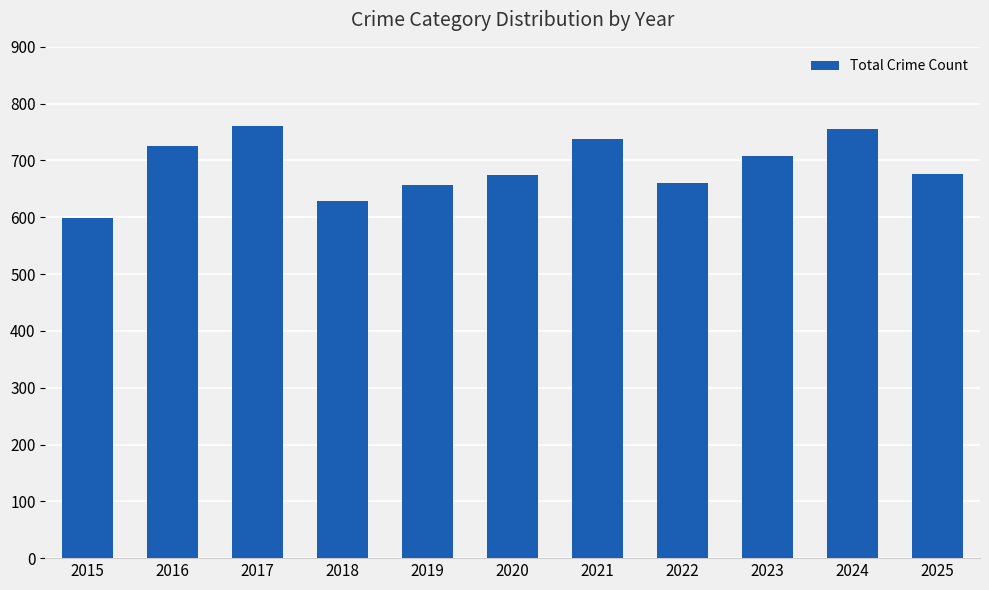

Is it true that the value at 2024 is 1152?

False